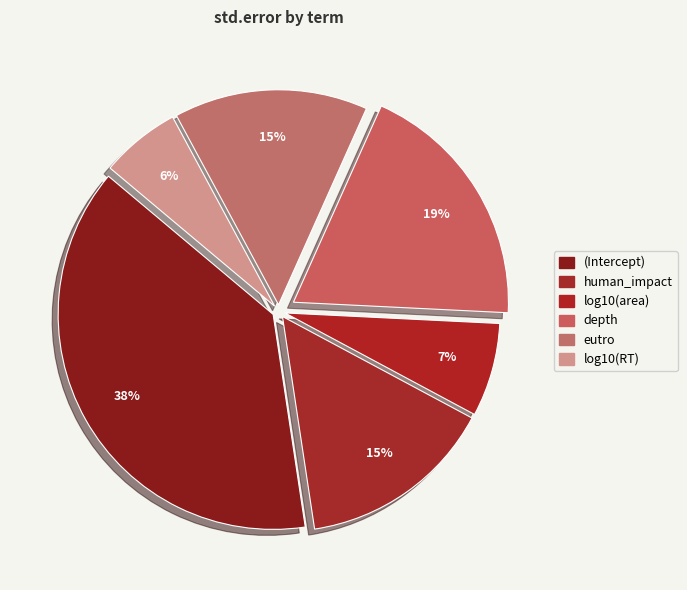

To the nearest percent, what is the average slice percentage?

17%